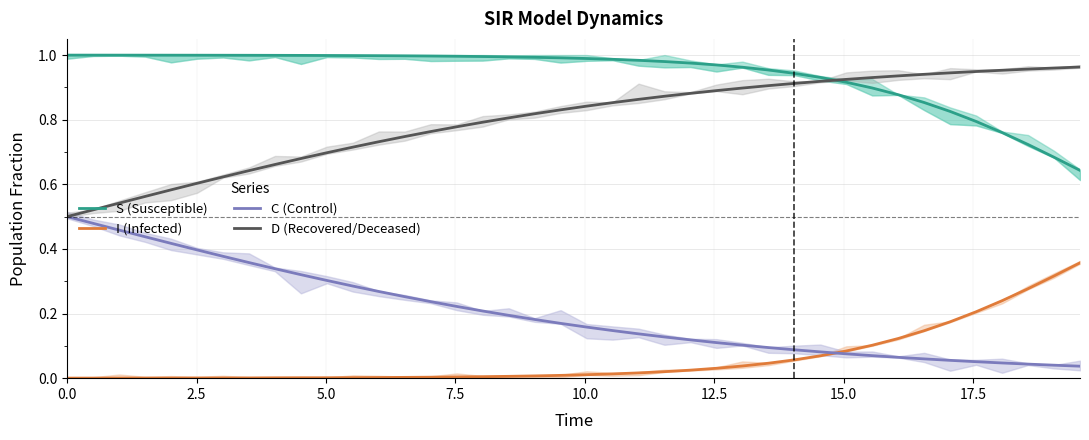

True or false: I (Infected) and D (Recovered/Deceased) cross at least once.

False